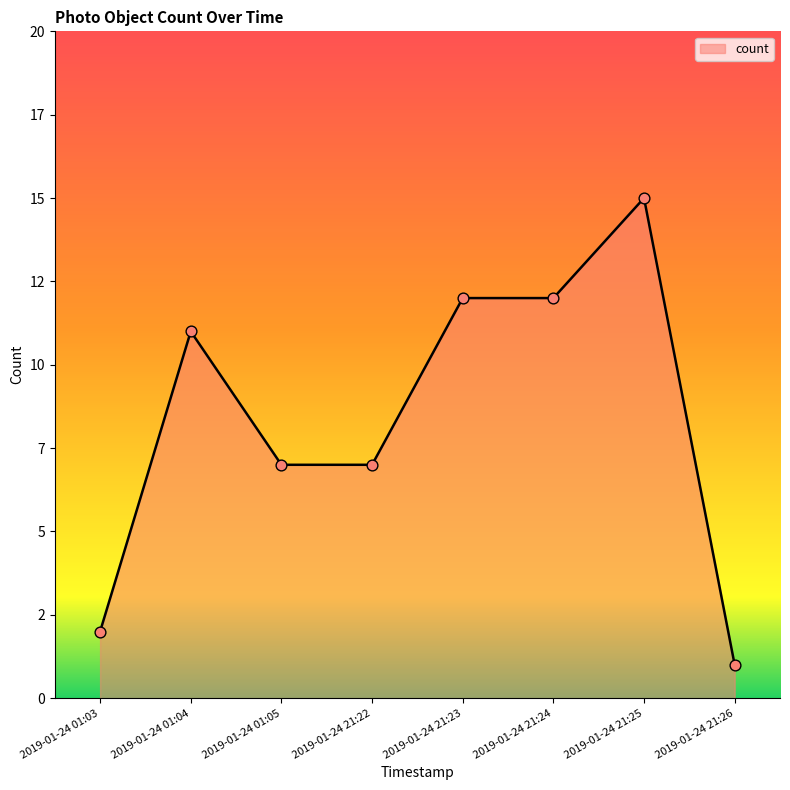

Between 2019-01-24 21:24 and 2019-01-24 01:03, which is larger?

2019-01-24 21:24